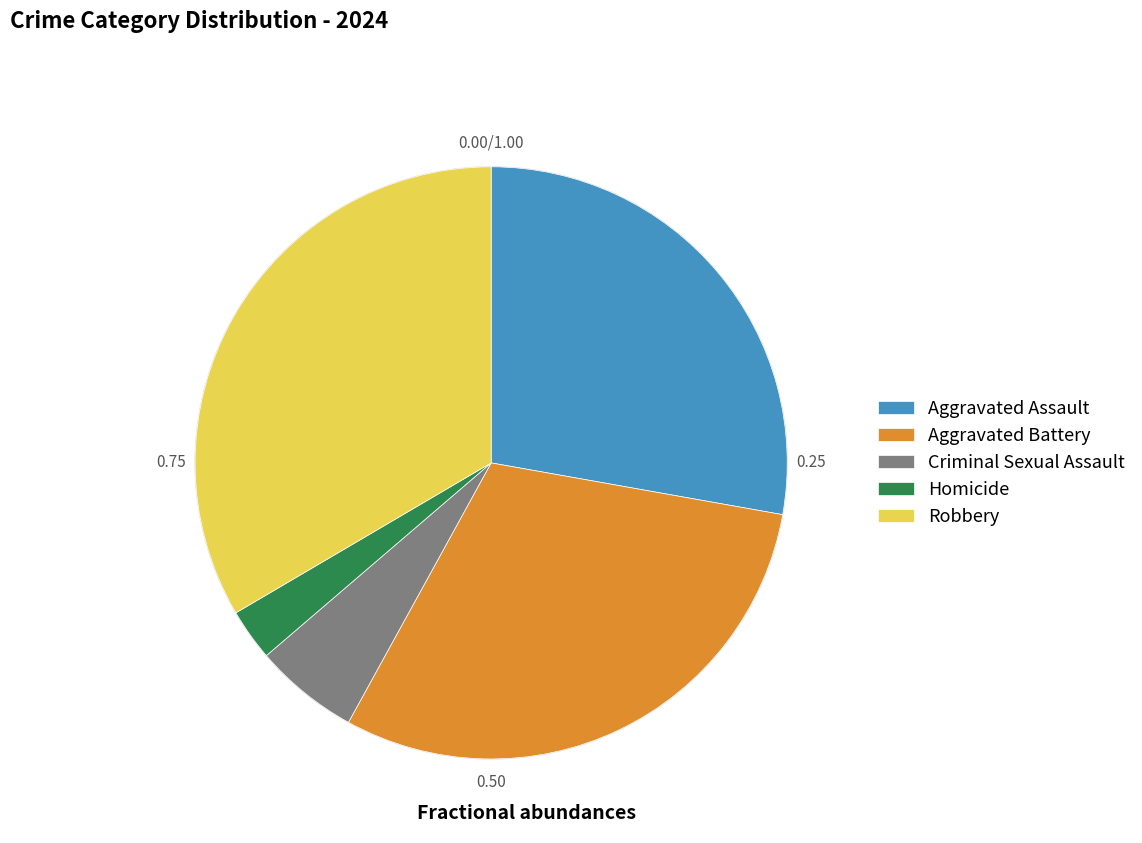

Does any single category account for the majority?

No